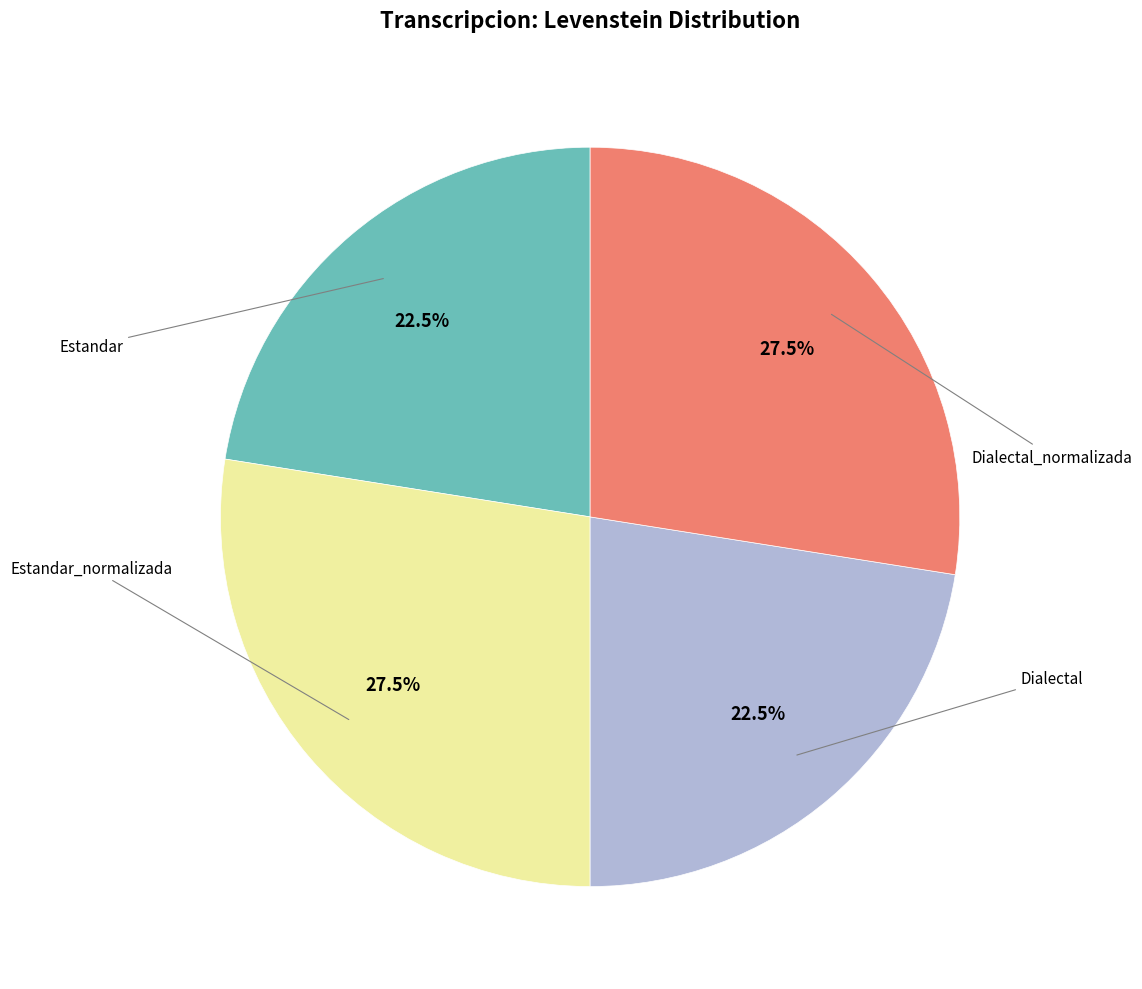

How many segments does this pie chart have?

4